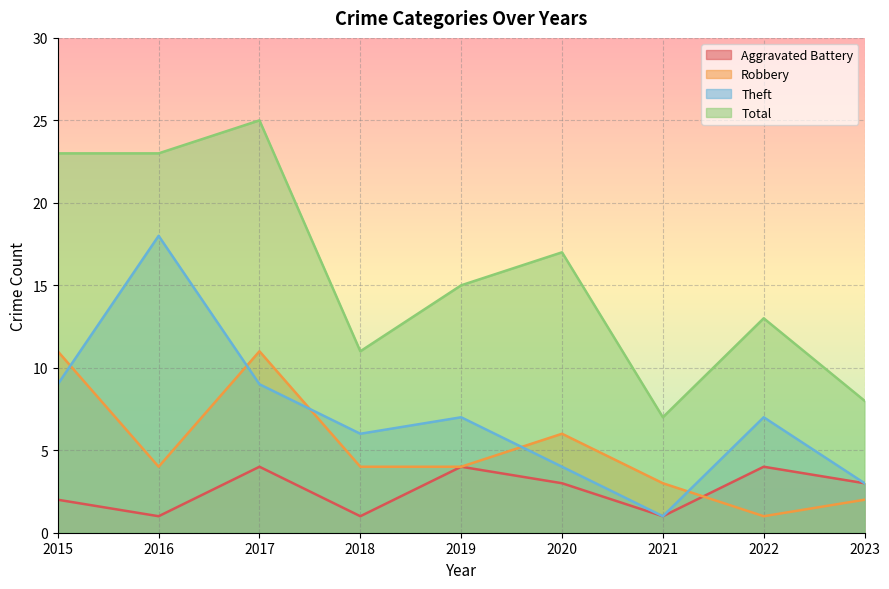

Rank the series by their maximum value, from highest to lowest.

Total, Theft, Robbery, Aggravated Battery